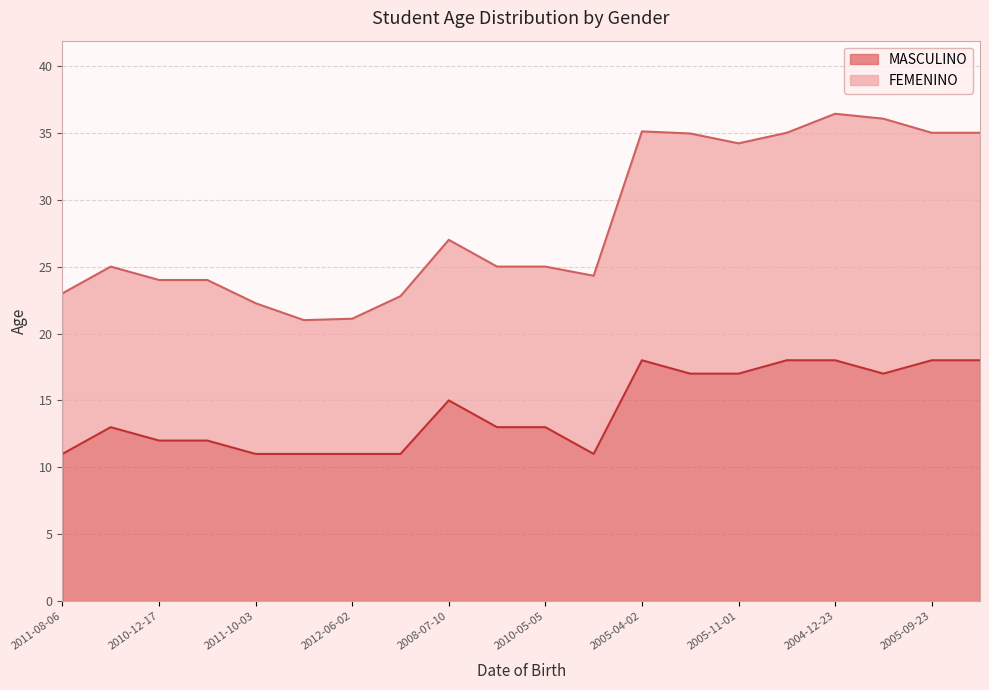

Rank the categories by value from highest to lowest.

2005-04-02, 2004-09-30, 2004-12-23, 2005-09-23, 2006-02-01, 2005-09-15, 2005-11-01, 2005-05-08, 2008-07-10, 2009-12-03, 2010-04-23, 2010-05-05, 2010-12-17, 2010-08-12, 2011-08-06, 2011-10-03, 2011-09-09, 2012-06-02, 2012-05-06, 2011-11-03